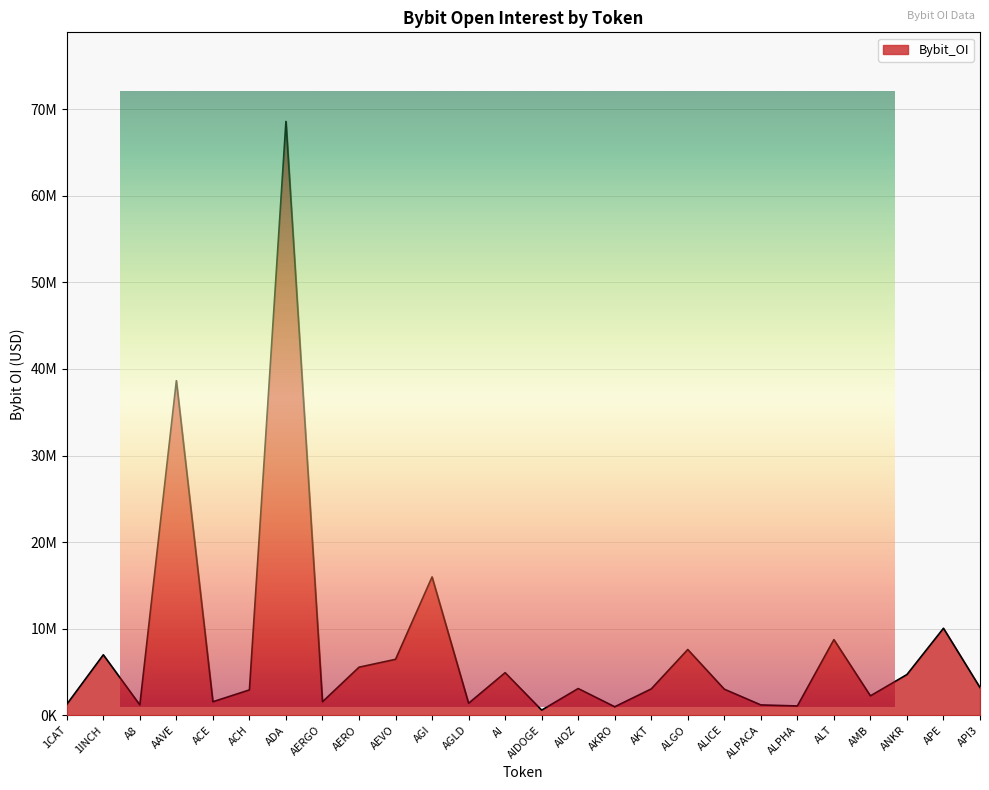

Where is the data nearest to the value 34594348?

AAVE